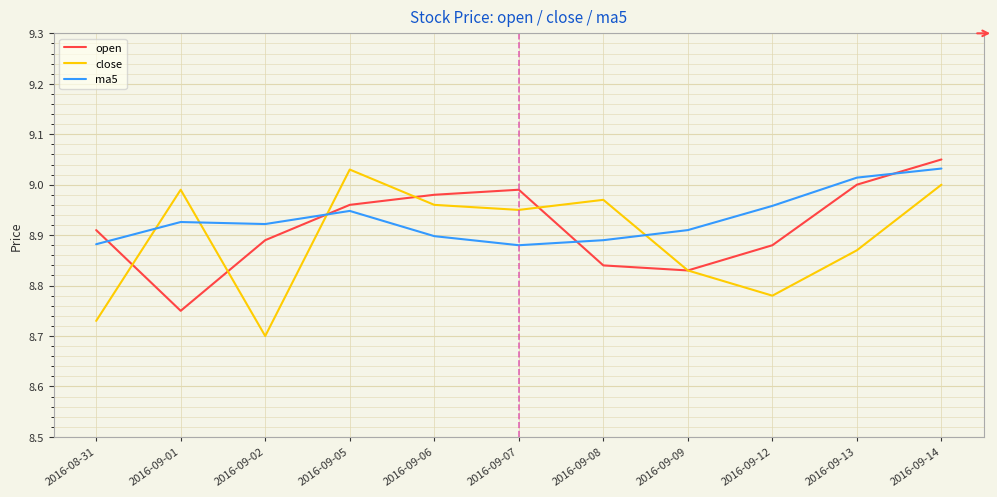

What is the difference between the highest and lowest values at 2016-09-07?

0.1